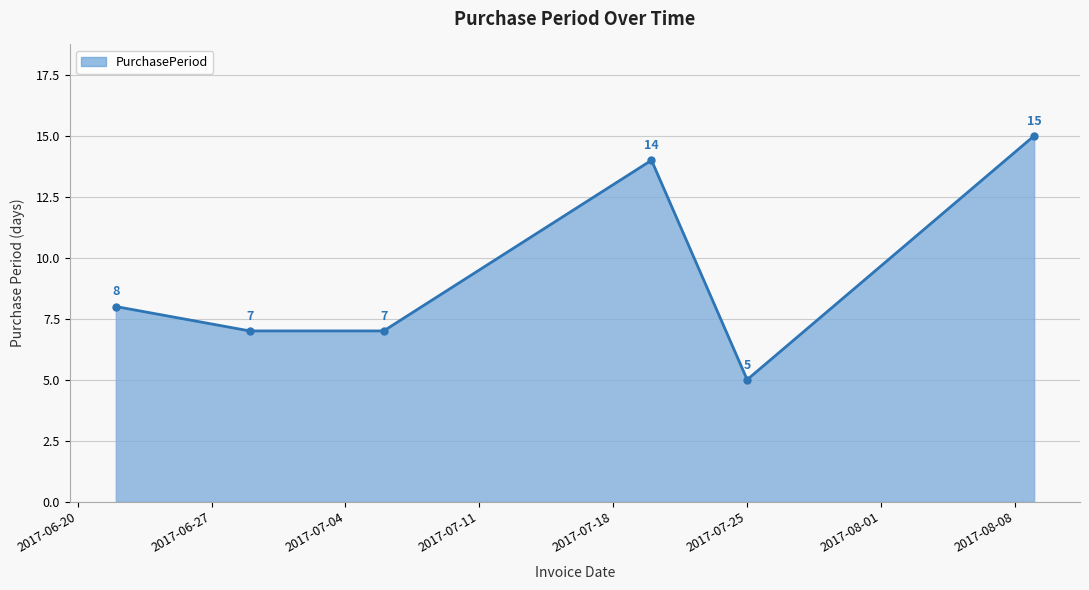

How many interior local peaks (higher than both neighbors) does the data have?

1